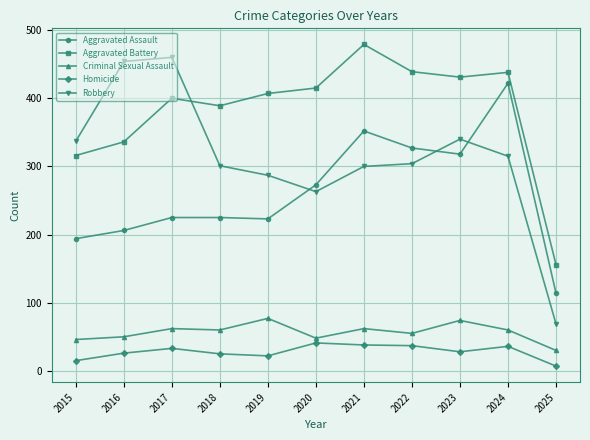

Count the number of data series in this chart.

5